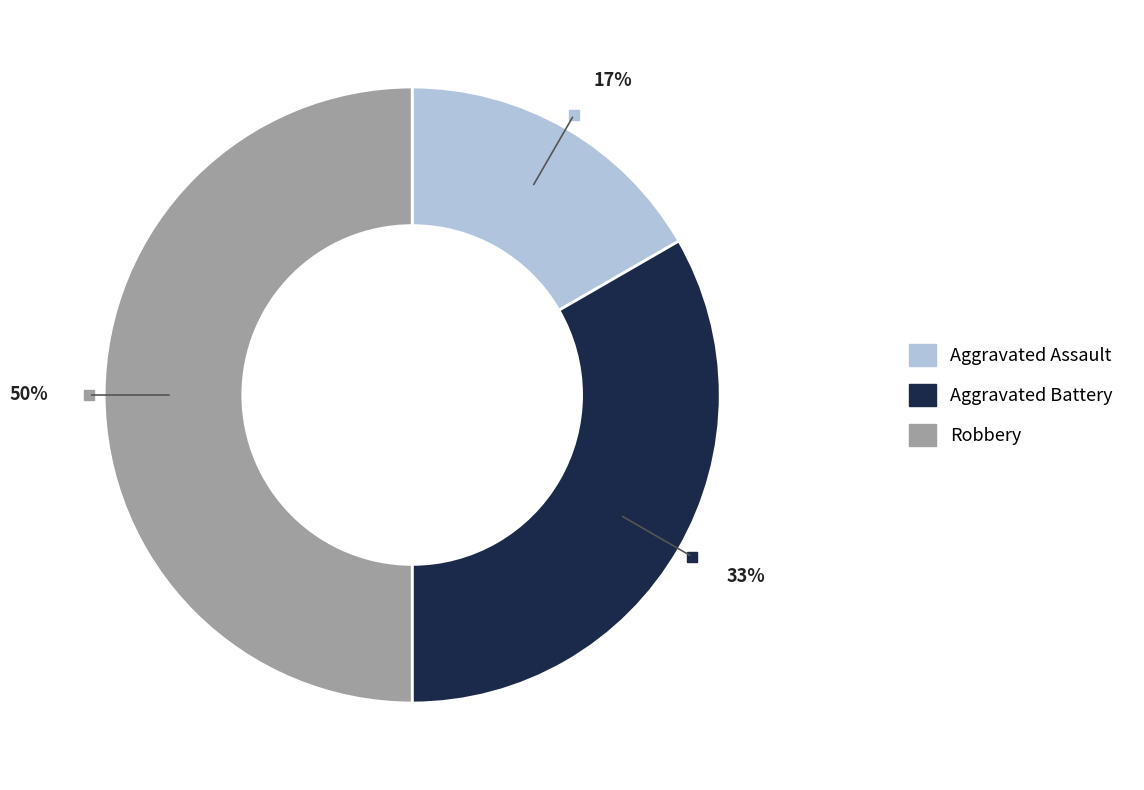

To the nearest percent, what percentage of the pie is Robbery?

50%